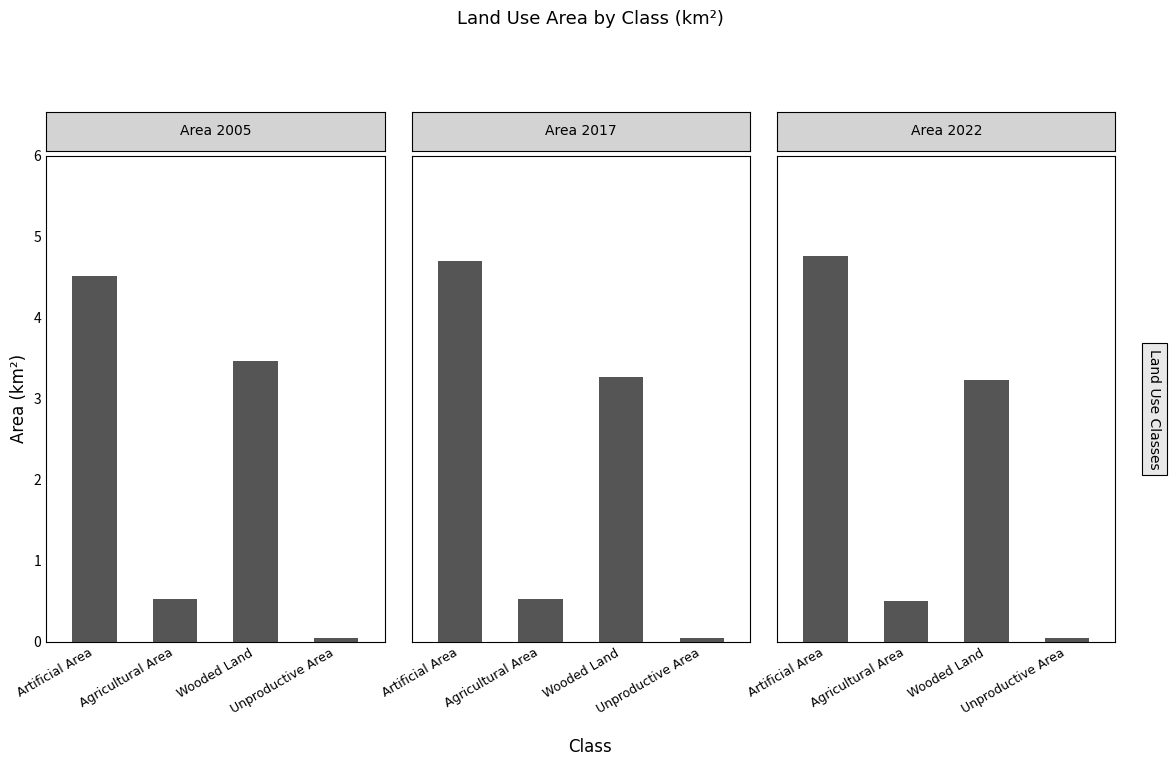

What is the value of the Area 2022 bar at the 1st from the left?

4.8